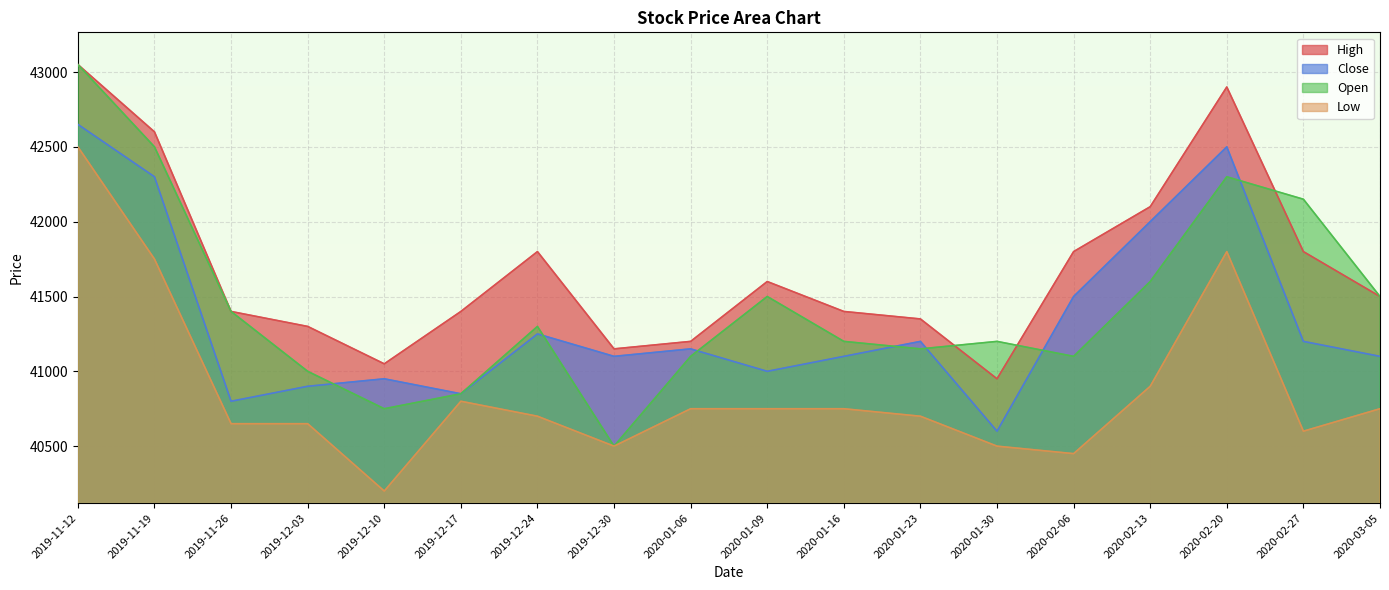

Where is the first local maximum for High?

2019-12-24